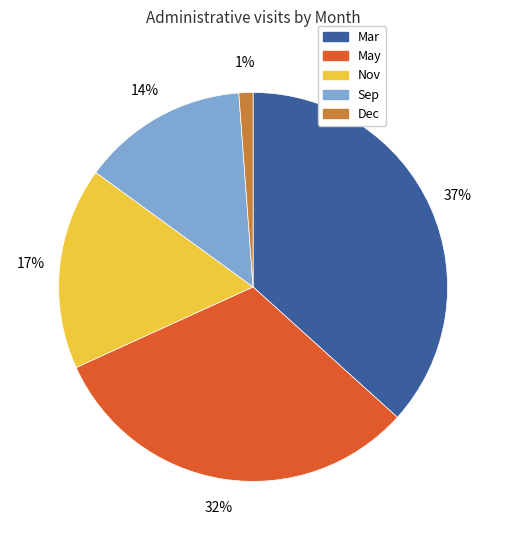

Does any single category account for the majority?

No